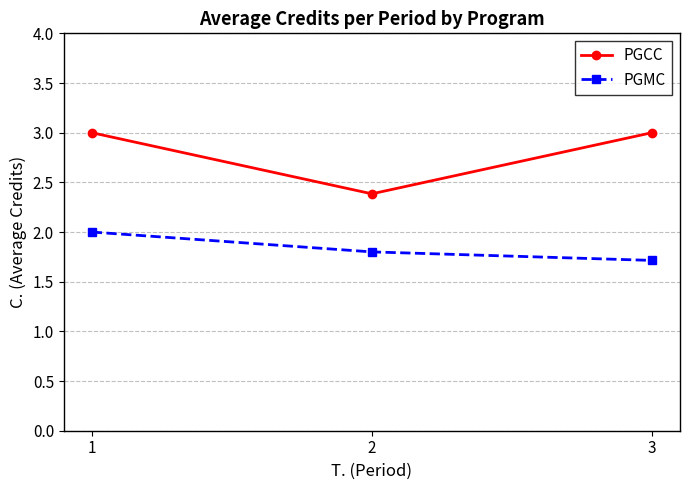

How many categories are shown in the chart?

3